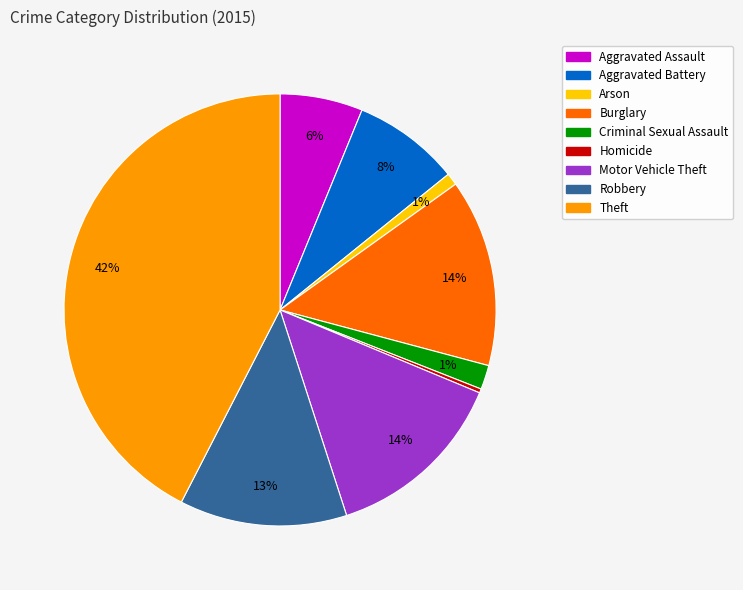

Is Theft the majority of the pie?

No